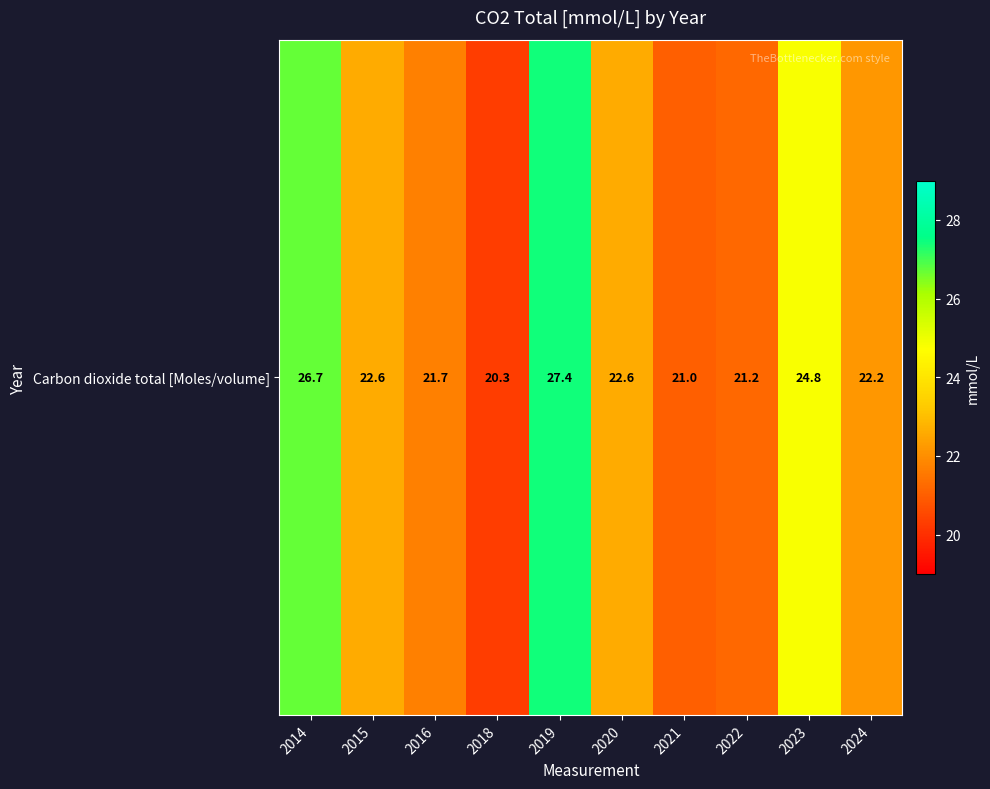

How many data points are above 22?

6